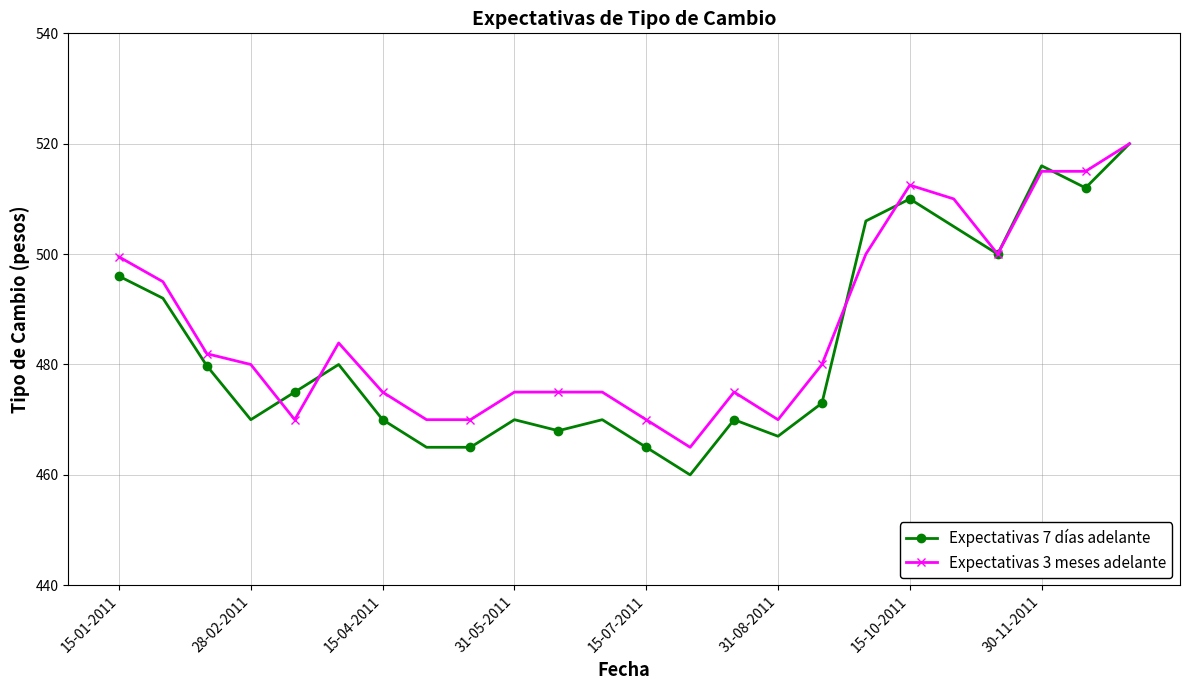

How many series are shown in this chart?

2